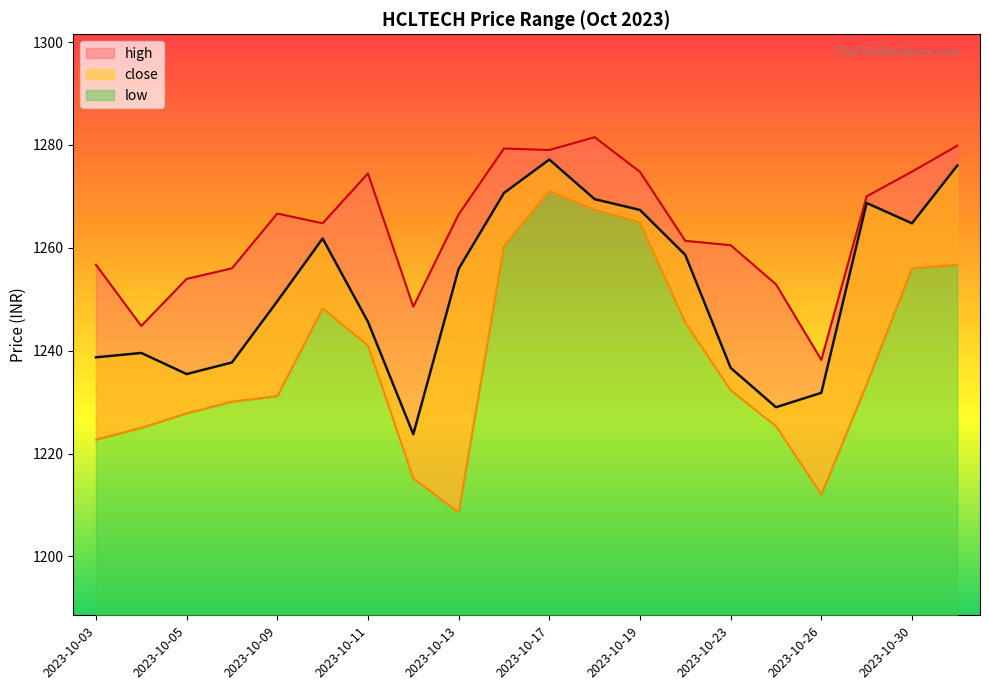

What is the difference between the maximum and minimum values in the high series?

43.3